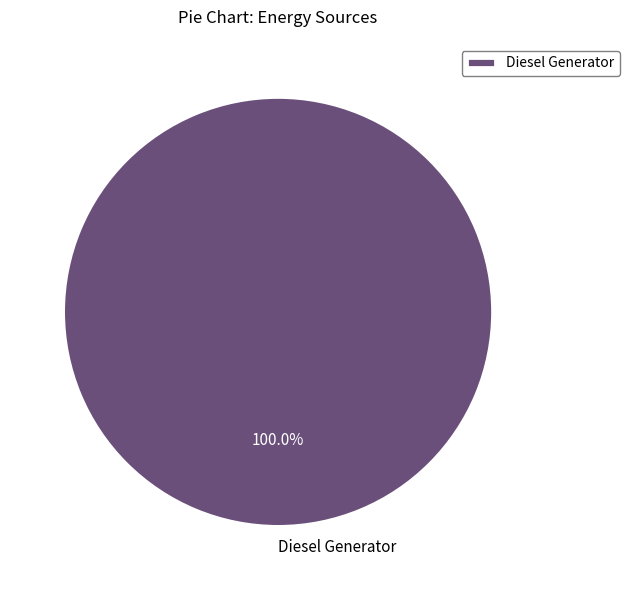

Count the number of slices in the pie.

1